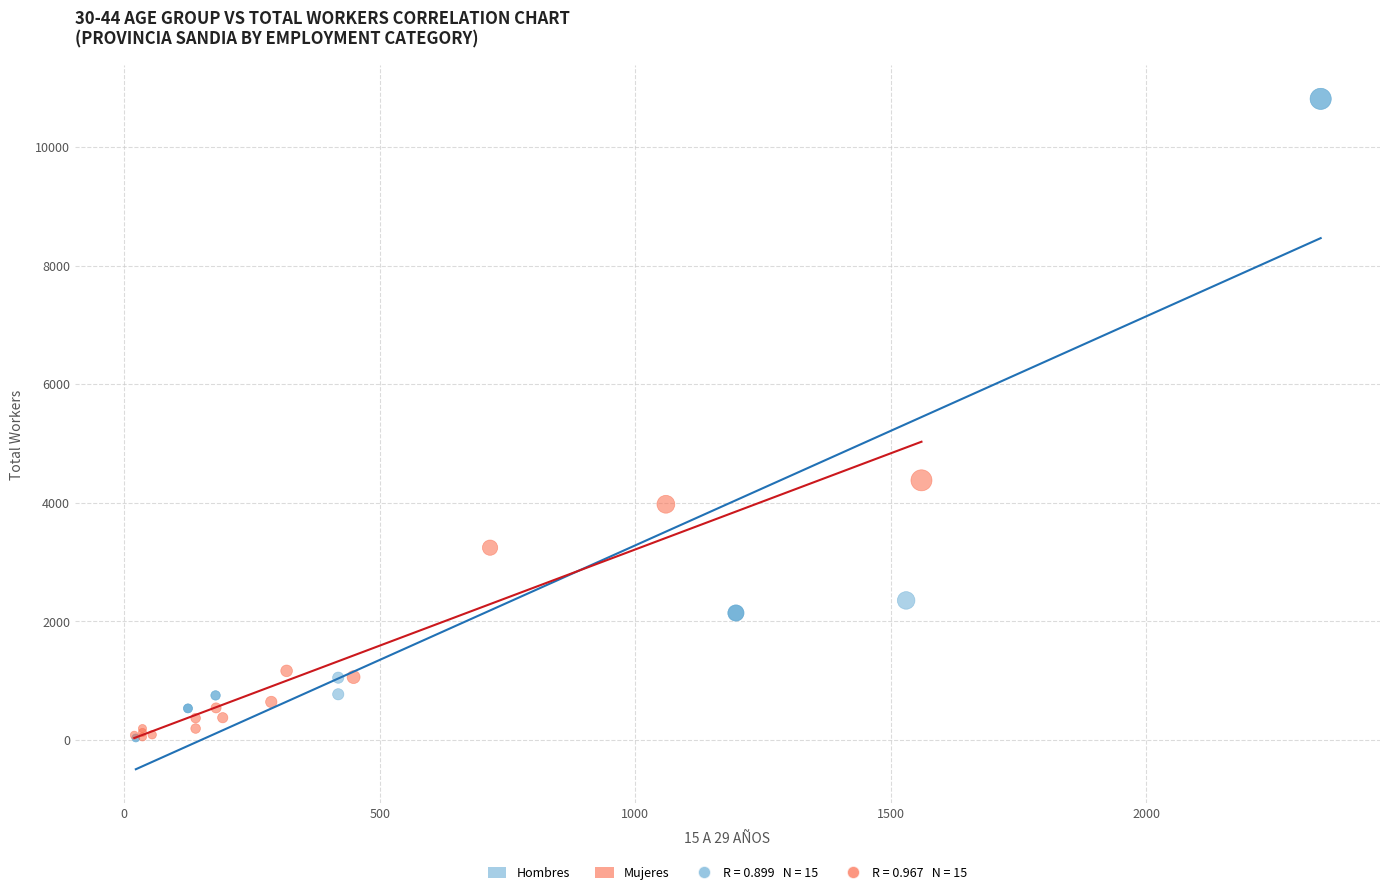

Which series has the widest spread of Y values?

Hombres